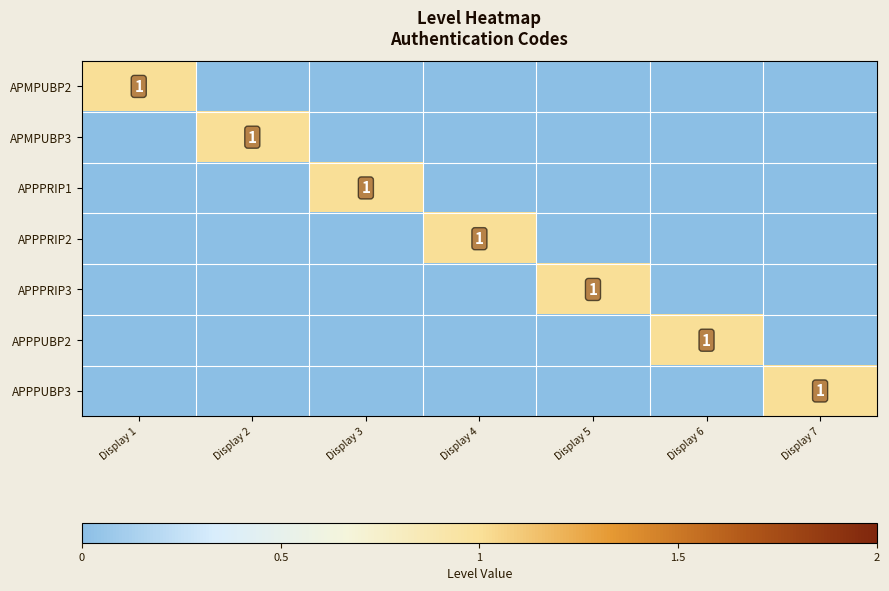

The value of APPPRIP3 at Display 5 is 1. True or false?

True